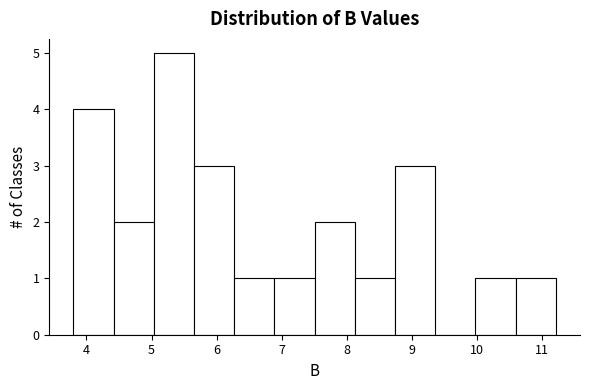

Which range on the x-axis has the tallest bar?

5.0 to 5.7